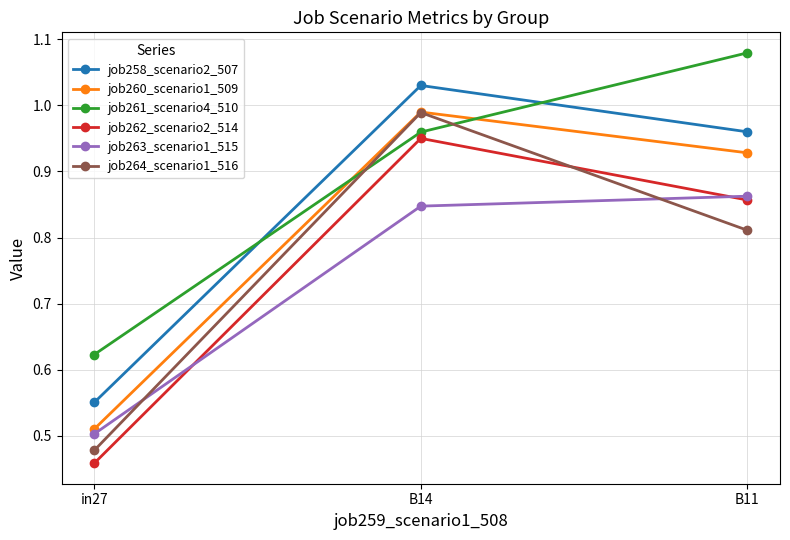

What is the label of the 1st point from the left?

in27